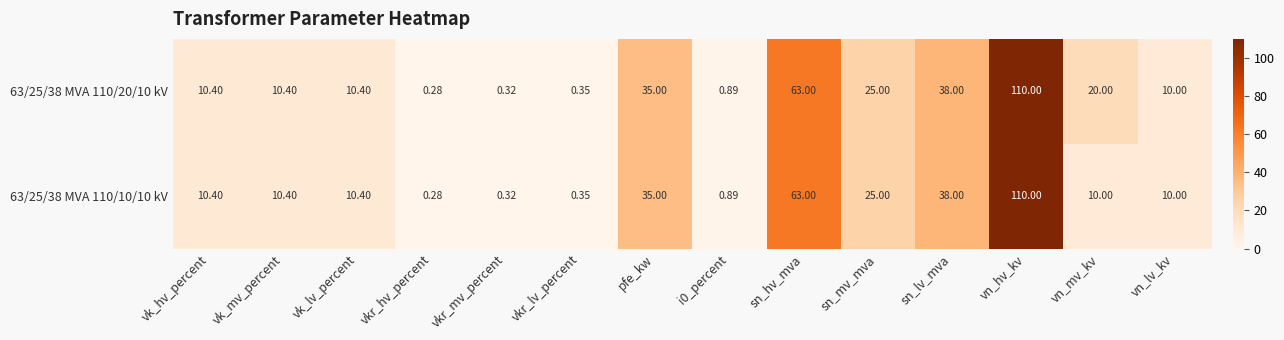

At which label does 63/25/38 MVA 110/20/10 kV reach its peak?

vn_hv_kv